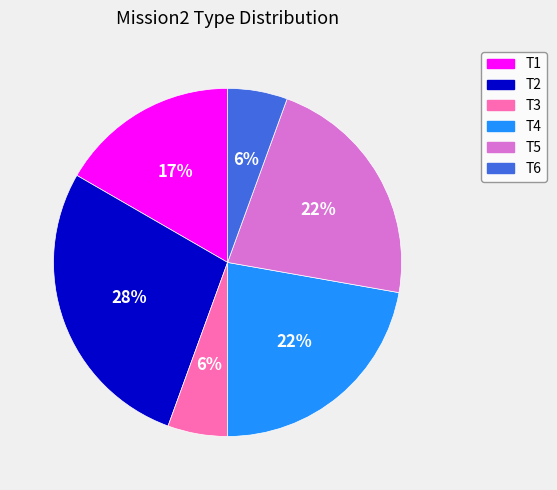

Count the number of slices in the pie.

6